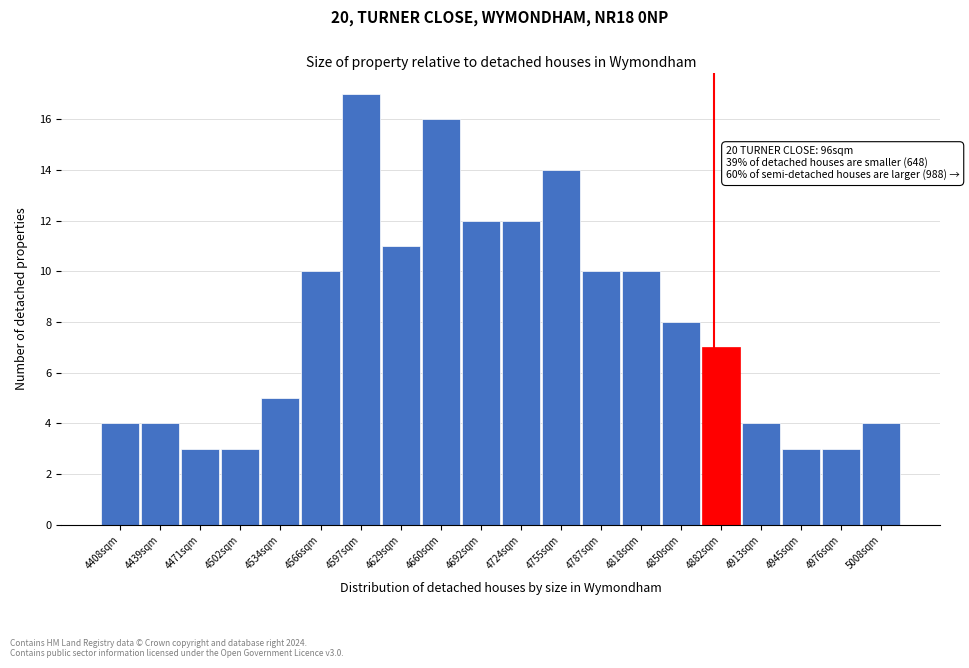

Reading left to right, transcribe all the data shown in this chart.

4408sqm=4	4439sqm=4	4471sqm=3	4502sqm=3	4534sqm=5	4566sqm=10	4597sqm=17	4629sqm=11	4660sqm=16	4692sqm=12	4724sqm=12	4755sqm=14	4787sqm=10	4818sqm=10	4850sqm=8	4882sqm=7	4913sqm=4	4945sqm=3	4976sqm=3	5008sqm=4